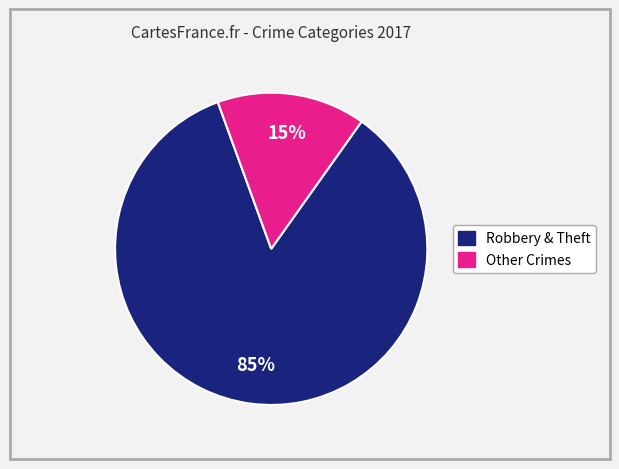

To the nearest percent, what is the average slice percentage?

50%